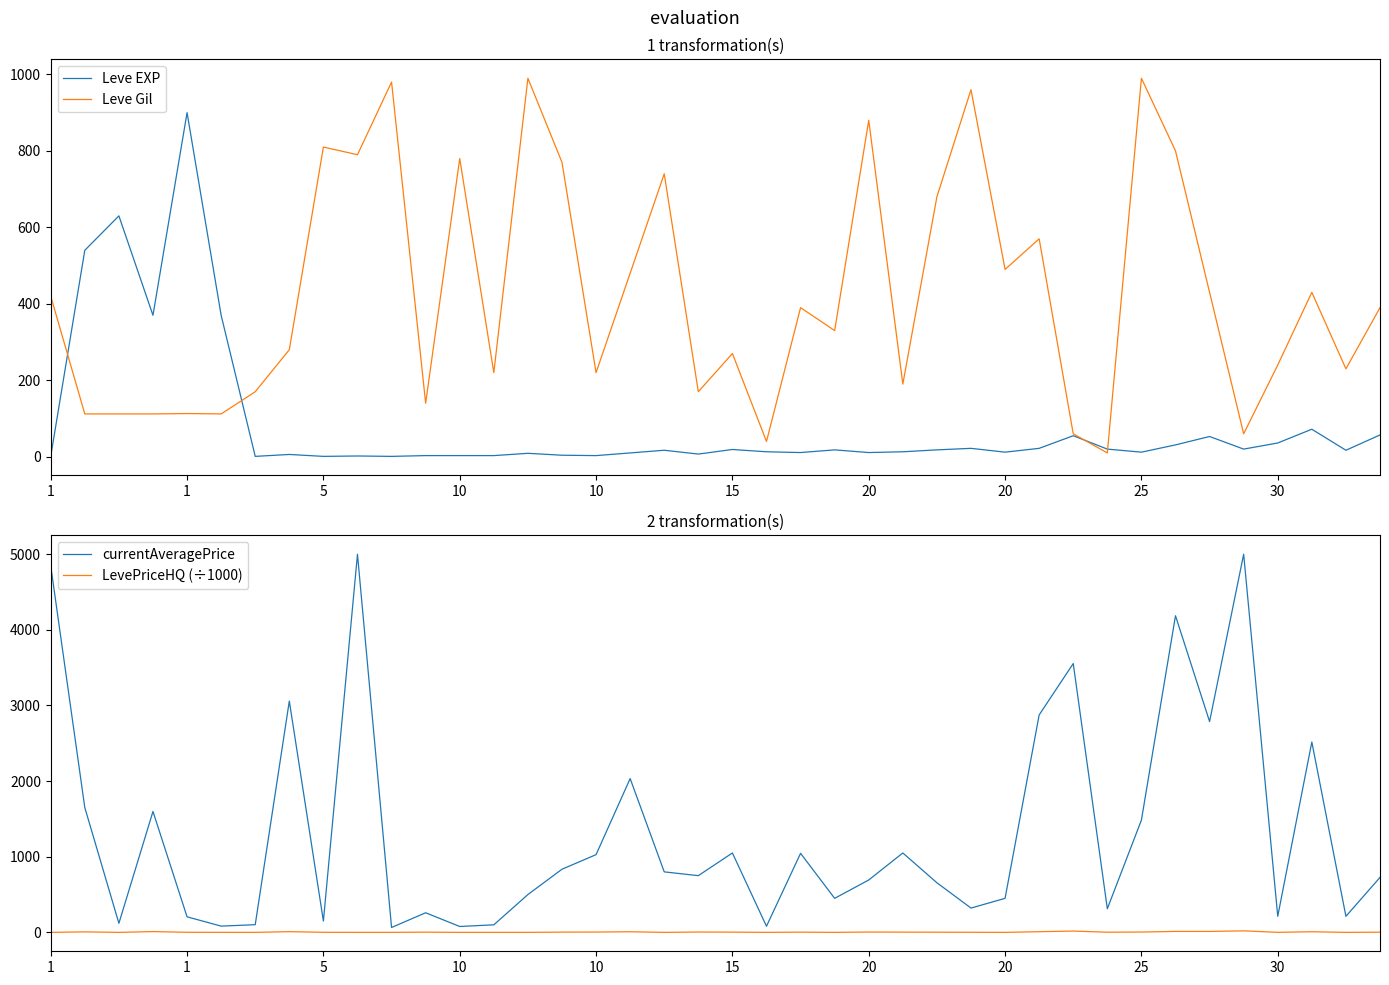

What are all the series names shown in the legend?

Leve EXP, Leve Gil, currentAveragePrice, LevePriceHQ (÷1000)